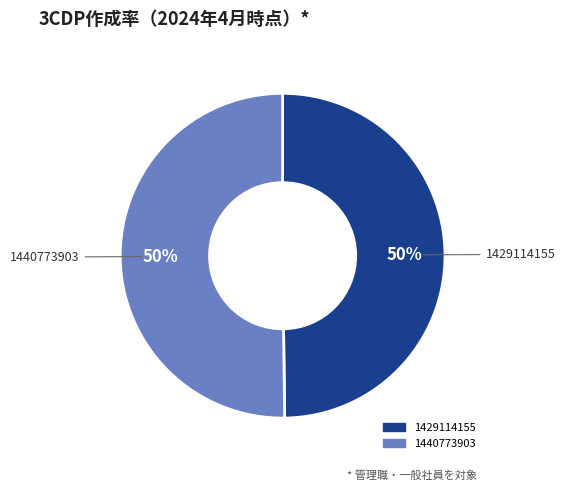

To the nearest percent, what portion does 1440773903 represent?

50%